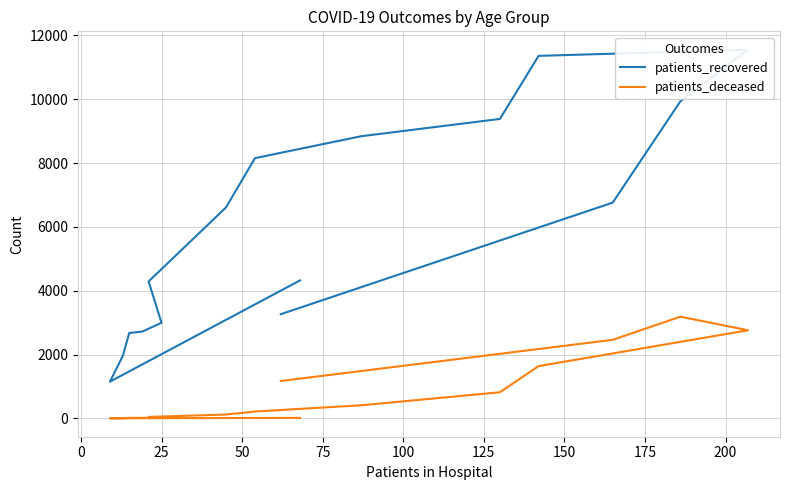

Reading right to left, what are all the values shown in this chart?

patients_recovered: 3265	6762	9939	11552	11361	9384	8843	8156	6610	4292	2996	2719	2678	1961	1151	4325
patients_deceased: 1172	2462	3188	2761	1638	819	411	215	121	46	23	17	16	3	4	16